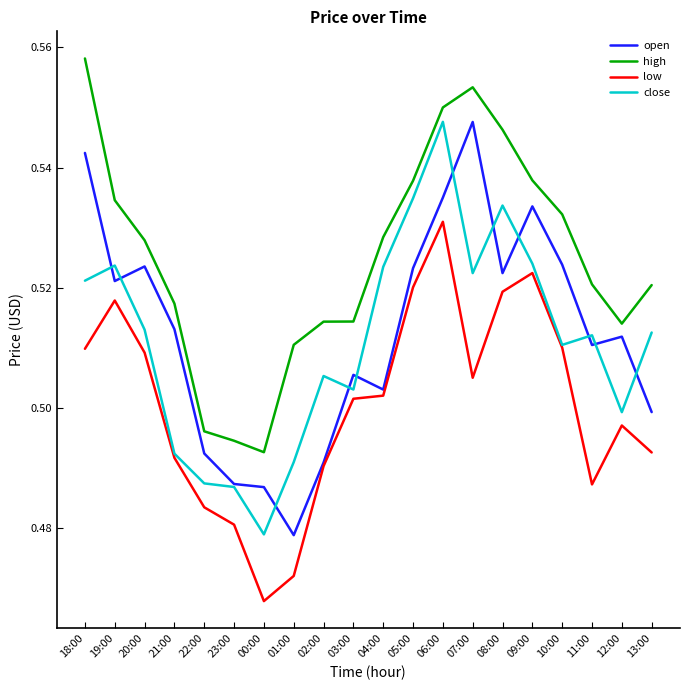

Is this an area chart (filled region under the line)?

No